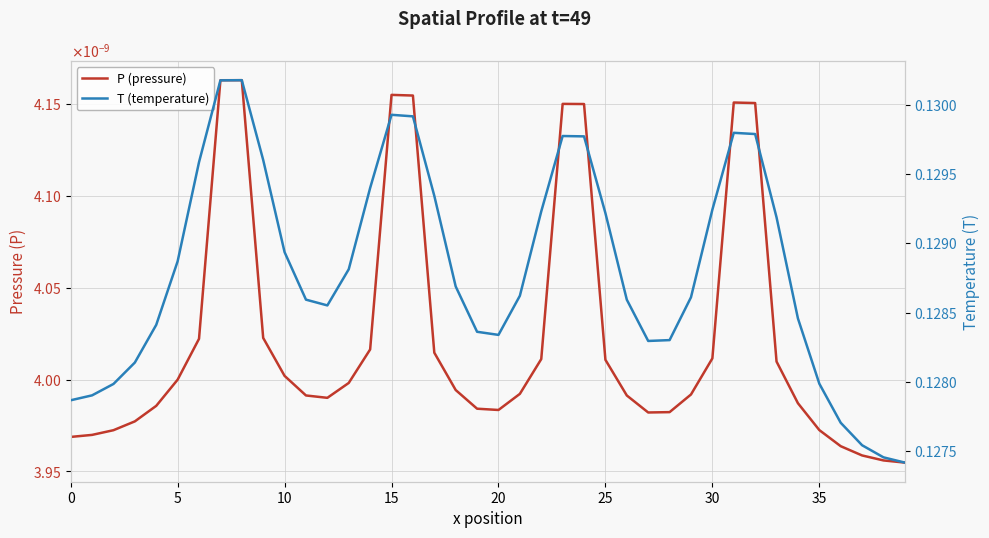

Reading left to right, extract all data points from this chart.

P (pressure): 0.0	0.0	0.0	0.0	0.0	0.0	0.0	0.0	0.0	0.0	0.0	0.0	0.0	0.0	0.0	0.0	0.0	0.0	0.0	0.0	0.0	0.0	0.0	0.0	0.0	0.0	0.0	0.0	0.0	0.0	0.0	0.0	0.0	0.0	0.0	0.0	0.0	0.0	0.0	0.0
T (temperature): 0.1	0.1	0.1	0.1	0.1	0.1	0.1	0.1	0.1	0.1	0.1	0.1	0.1	0.1	0.1	0.1	0.1	0.1	0.1	0.1	0.1	0.1	0.1	0.1	0.1	0.1	0.1	0.1	0.1	0.1	0.1	0.1	0.1	0.1	0.1	0.1	0.1	0.1	0.1	0.1